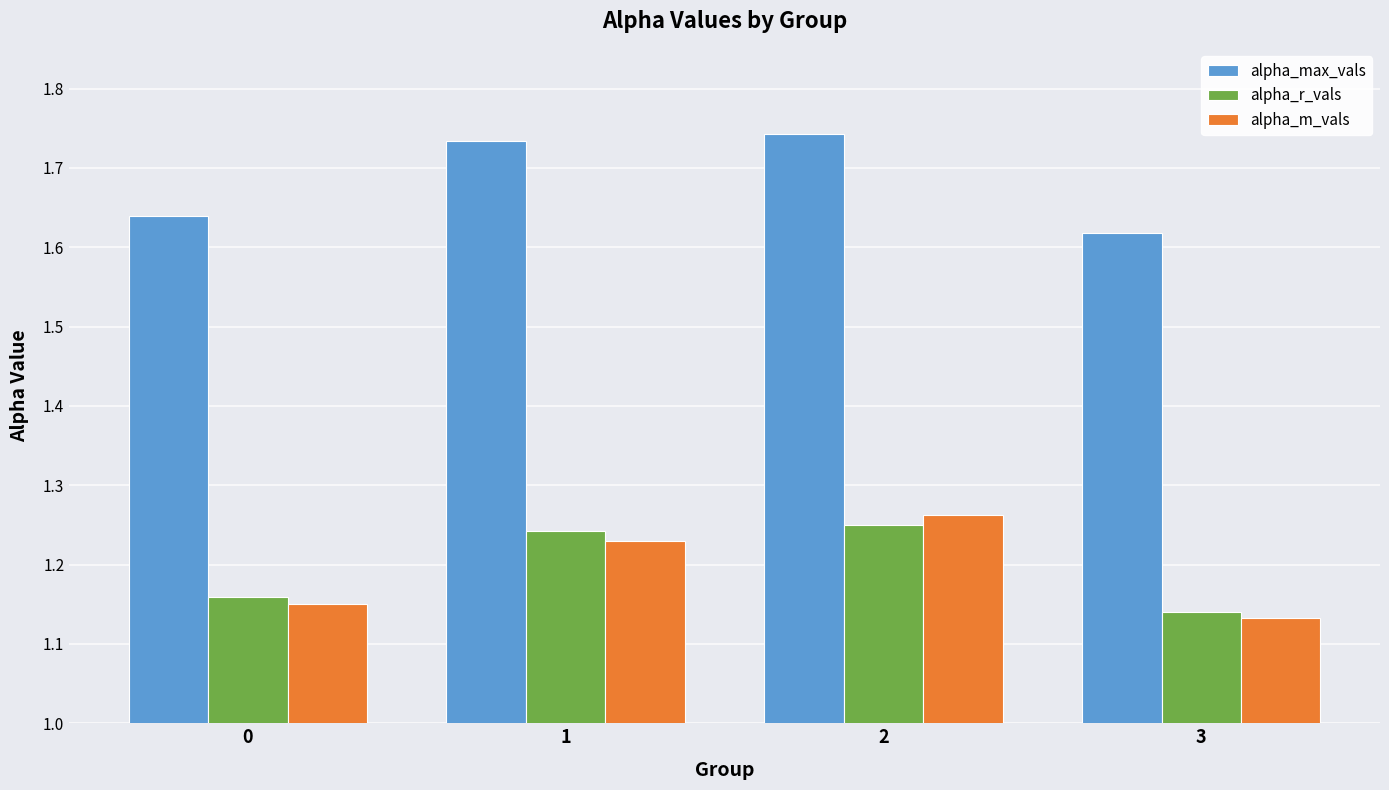

What is the spread (max minus min) of values at 1?

0.5